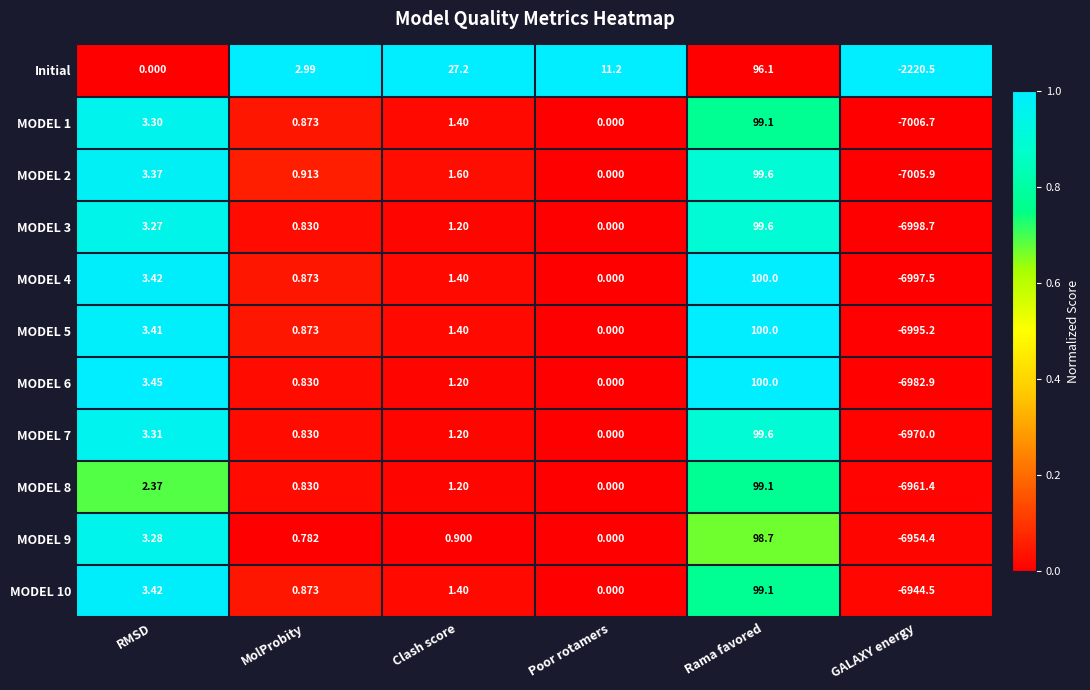

Which series has the largest total across all categories?

Initial